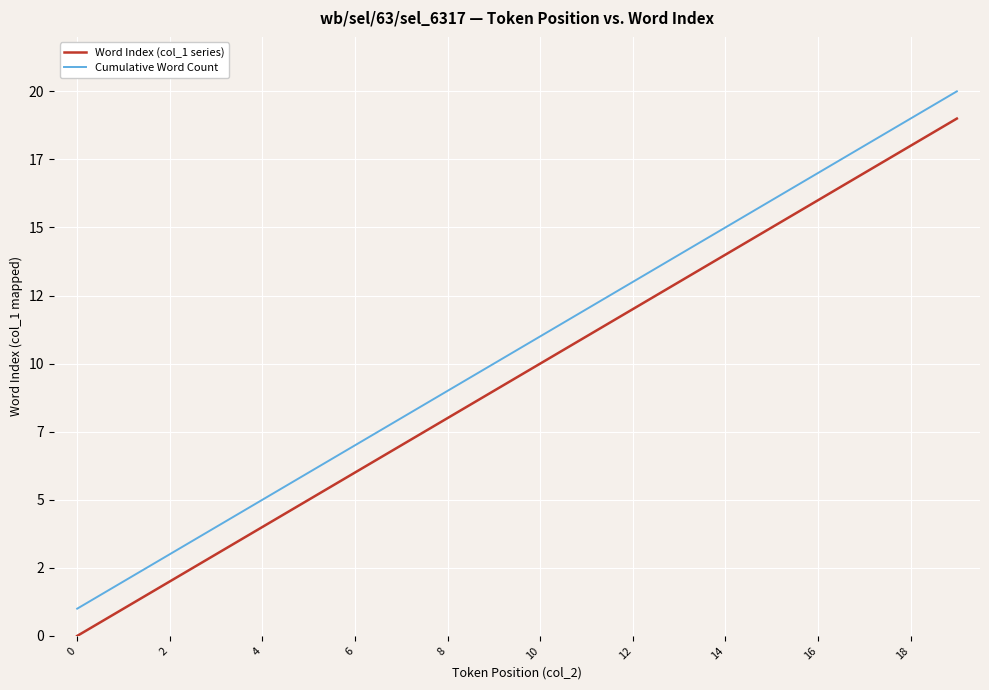

True or false: Cumulative Word Count and Word Index (col_1 series) cross at least once.

False